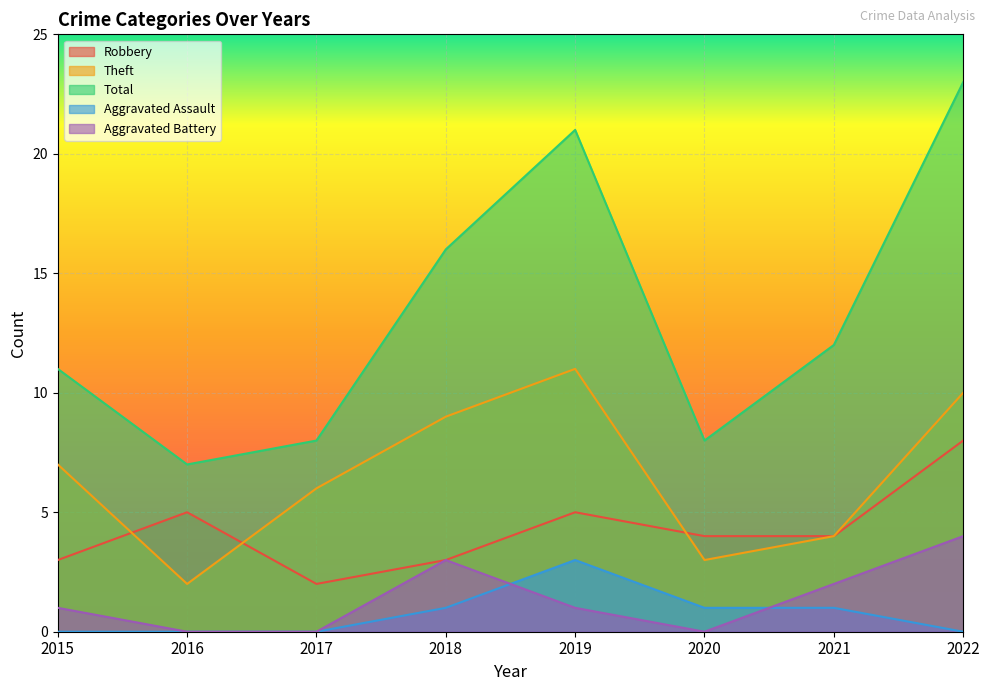

What is the total value across all series at 2017?

16